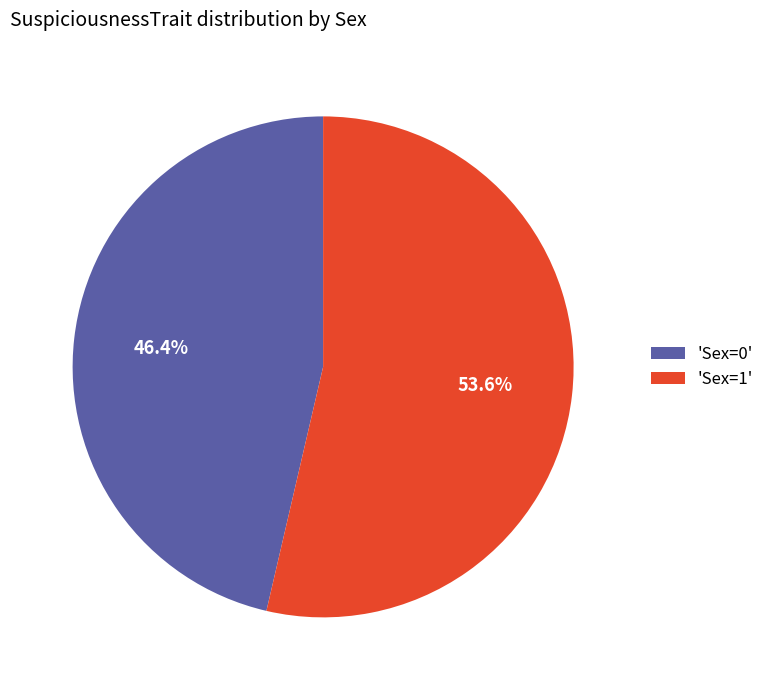

To the nearest percent, what is the average slice percentage?

50%